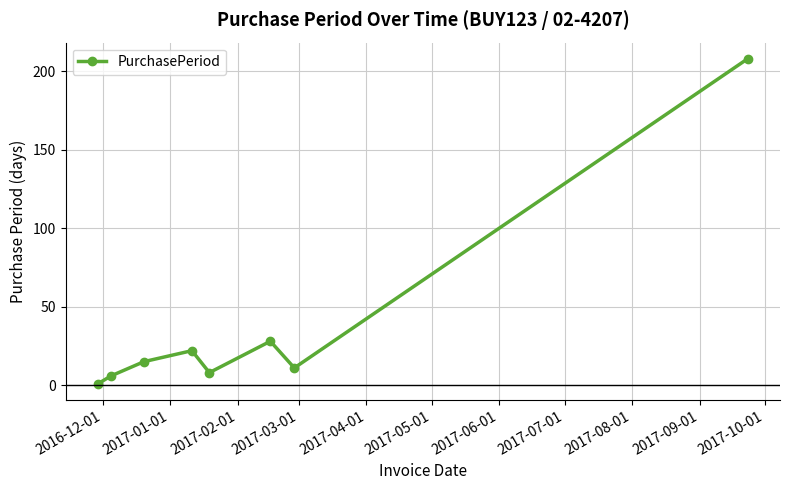

What is the average value?

37